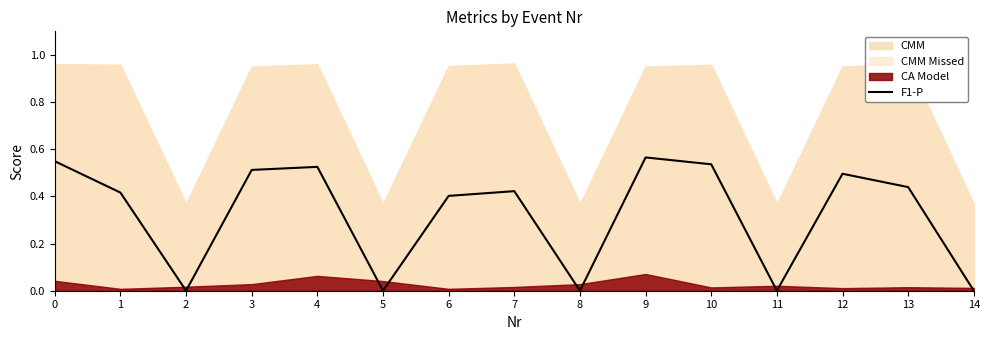

What is the change in value from 4 to 5?

-0.5